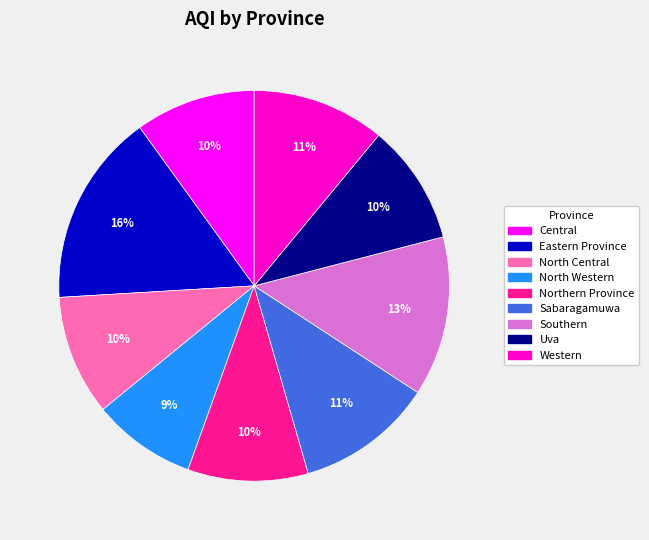

True or false: Uva accounts for 1% of the total.

False